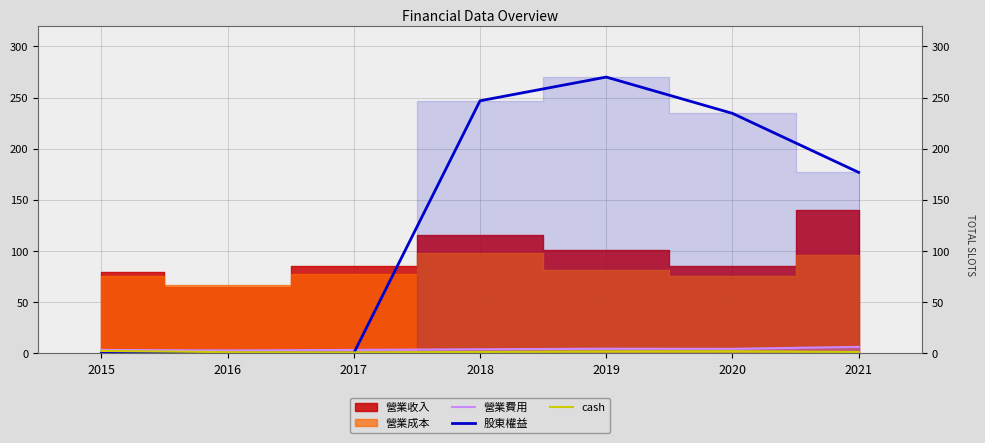

The value of cash at 2017 is 0.8. True or false?

True